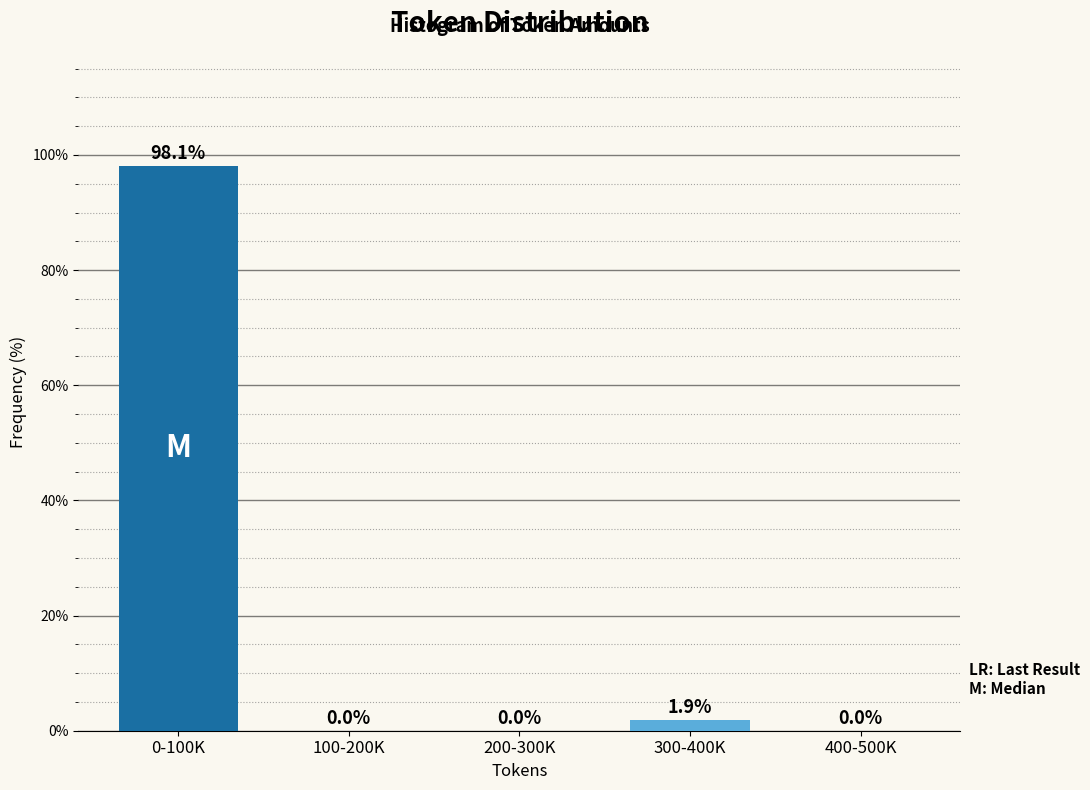

Reading left to right, list all the values displayed in this chart.

0-100K=98.1	100-200K=0.0	200-300K=0.0	300-400K=1.9	400-500K=0.0